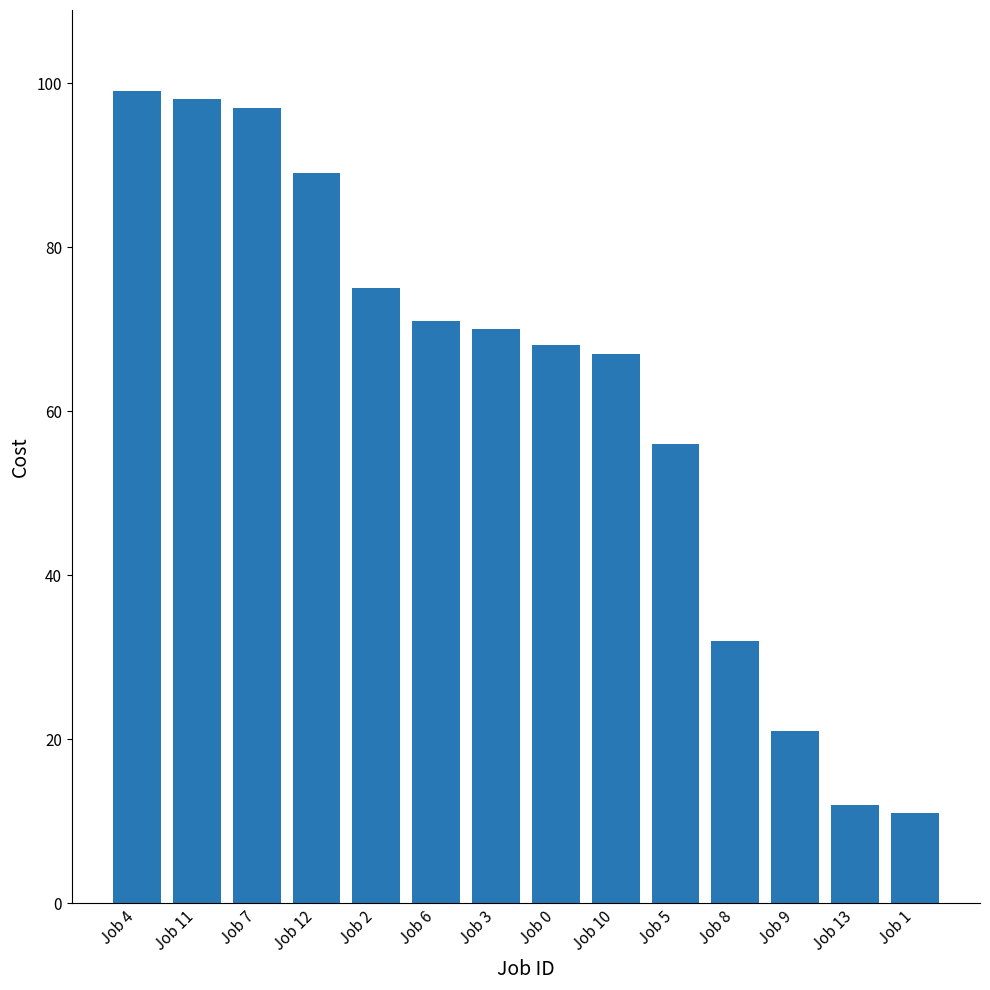

At which label does the data first exceed 70?

Job 4